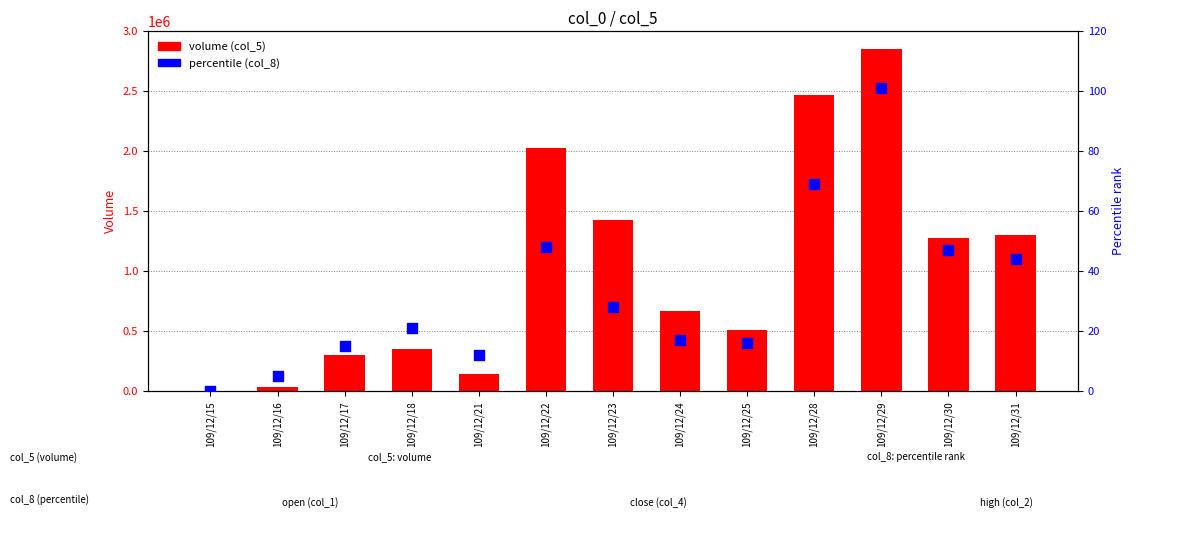

Is the value of percentile (col_8) at 109/12/16 greater than the value of volume (col_5) at 109/12/17?

No